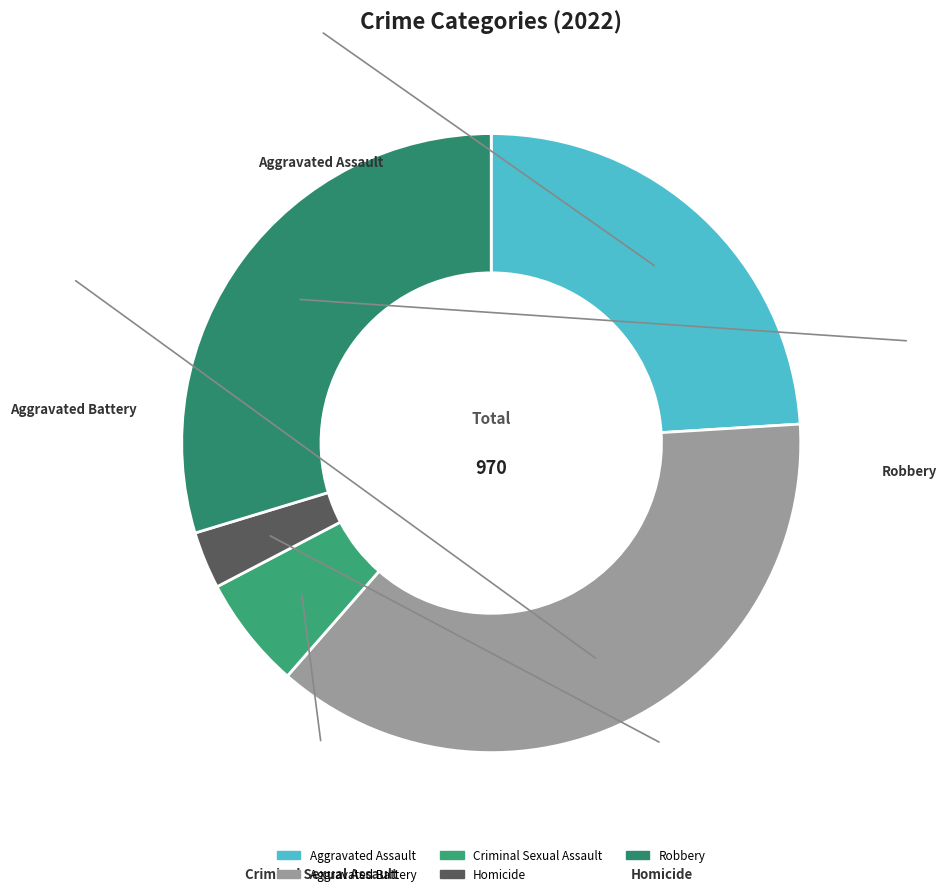

Is Aggravated Battery the majority of the pie?

No